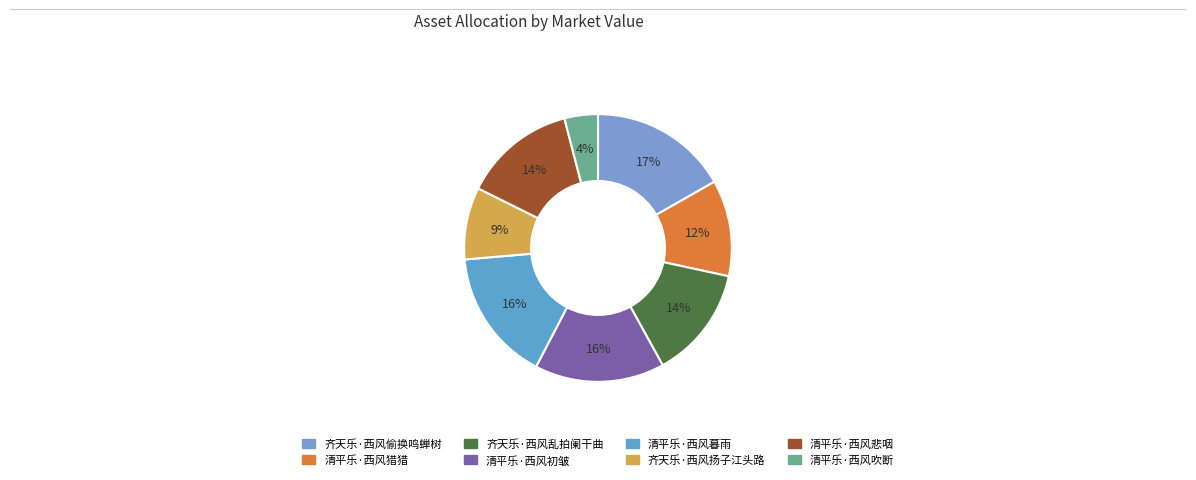

What percentage is the 清平乐·西风吹断 slice, to the nearest percent?

4%